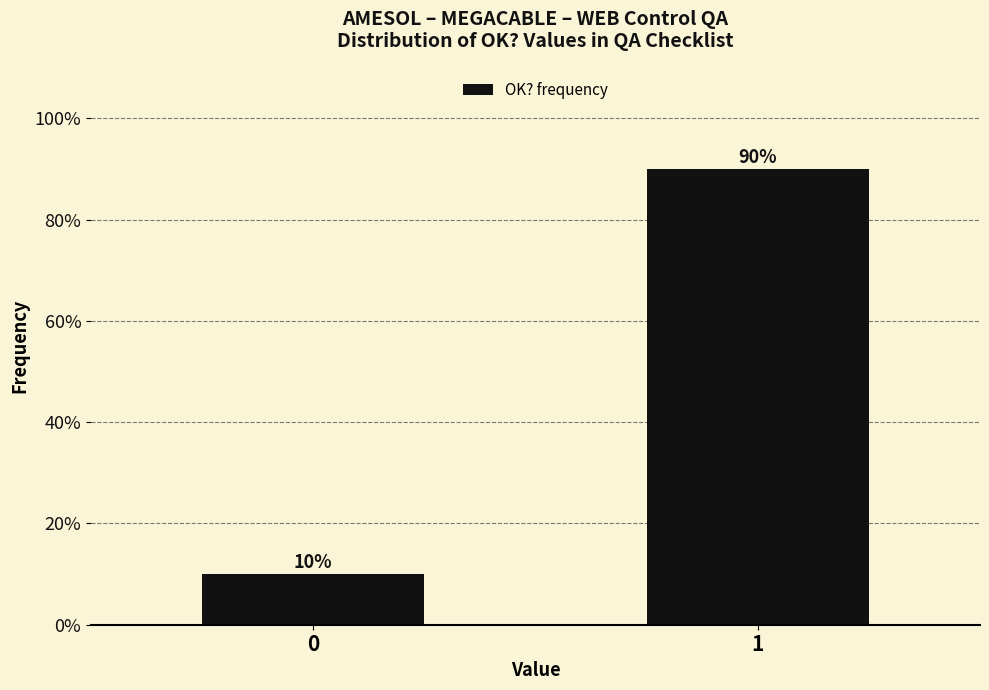

Reading right to left, transcribe all the data shown in this chart.

90	10